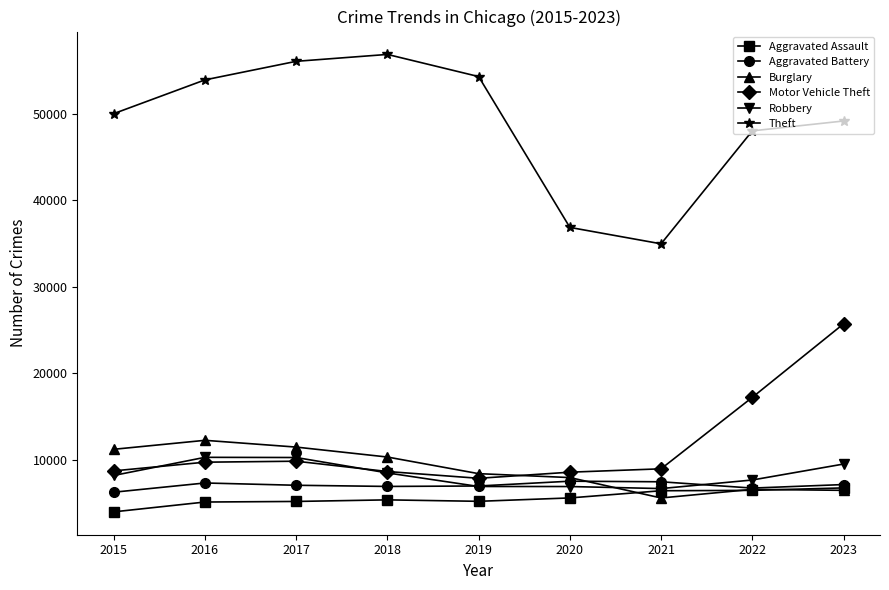

What is the approximate value of Robbery at 2017?

10238